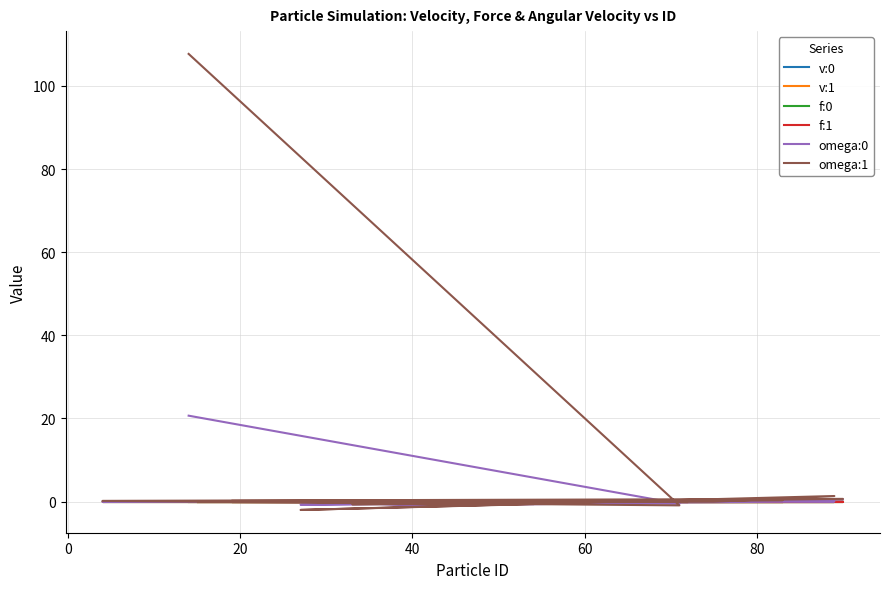

True or false: v:0 has a value of 0.0 at 80.

True